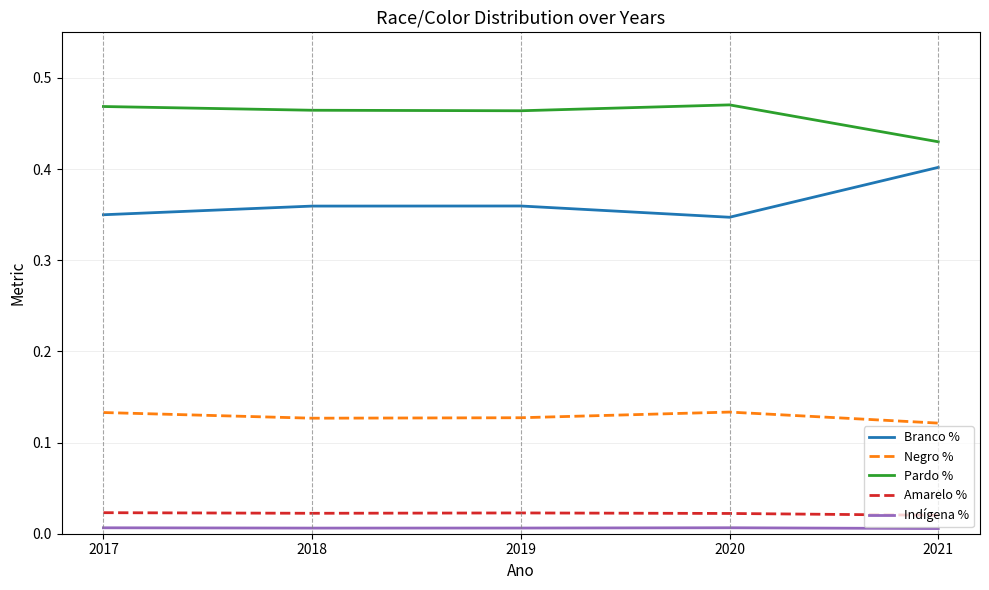

Does the chart have visible grid lines?

Yes